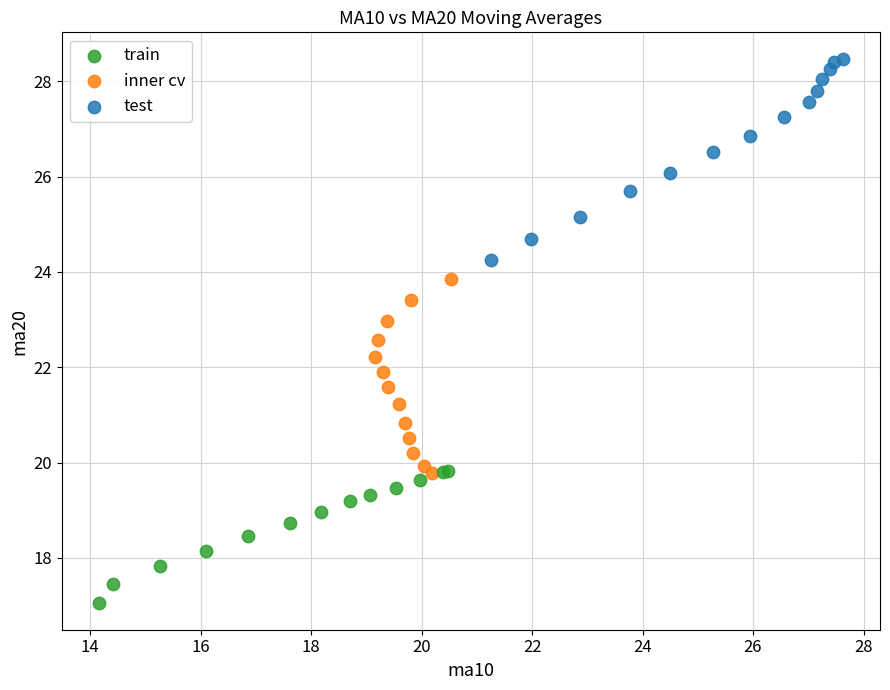

Which series reaches the minimum Y coordinate?

train